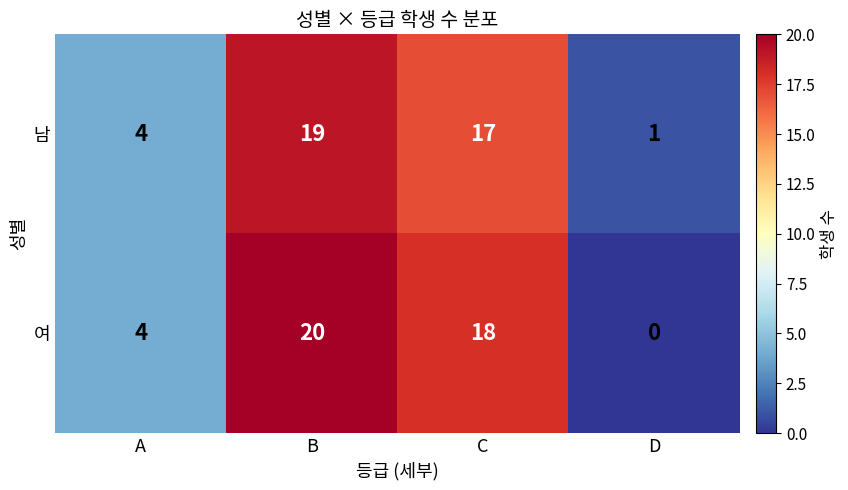

Where does the 남 series first go above 17?

B